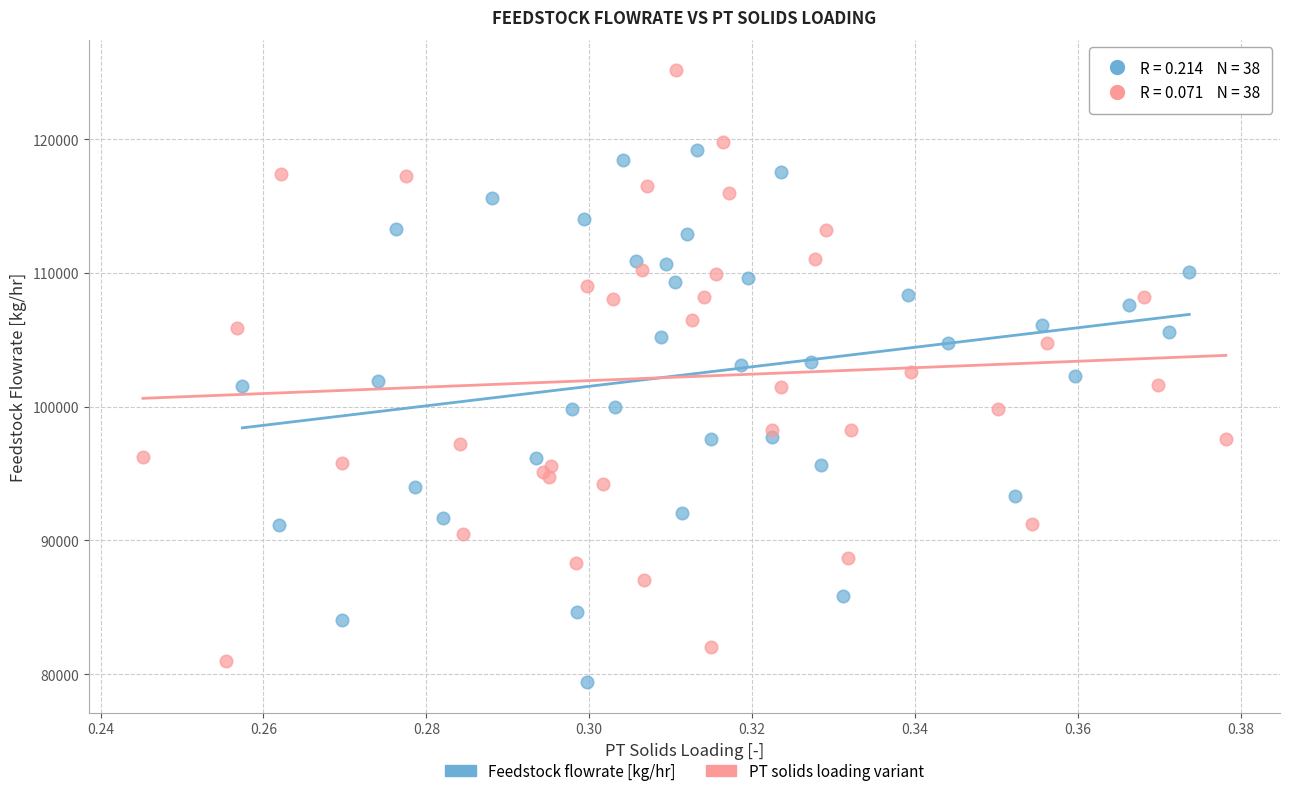

Which series reaches the minimum Y coordinate?

Feedstock flowrate [kg/hr]